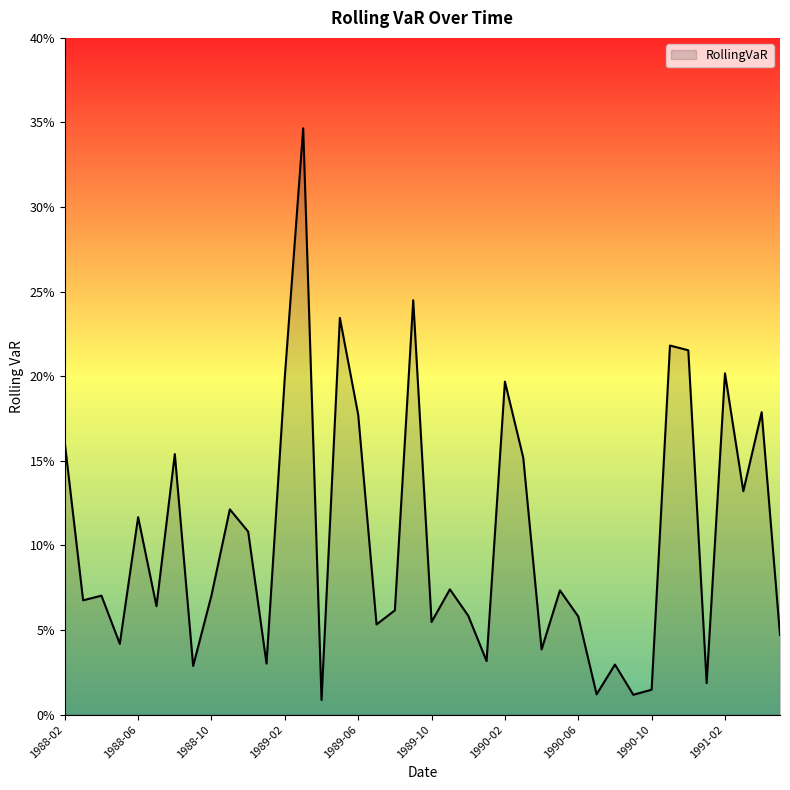

Reading left to right, transcribe all the data shown in this chart.

0.2	0.1	0.1	0.0	0.1	0.1	0.2	0.0	0.1	0.1	0.1	0.0	0.2	0.3	0.0	0.2	0.2	0.1	0.1	0.2	0.1	0.1	0.1	0.0	0.2	0.2	0.0	0.1	0.1	0.0	0.0	0.0	0.0	0.2	0.2	0.0	0.2	0.1	0.2	0.0